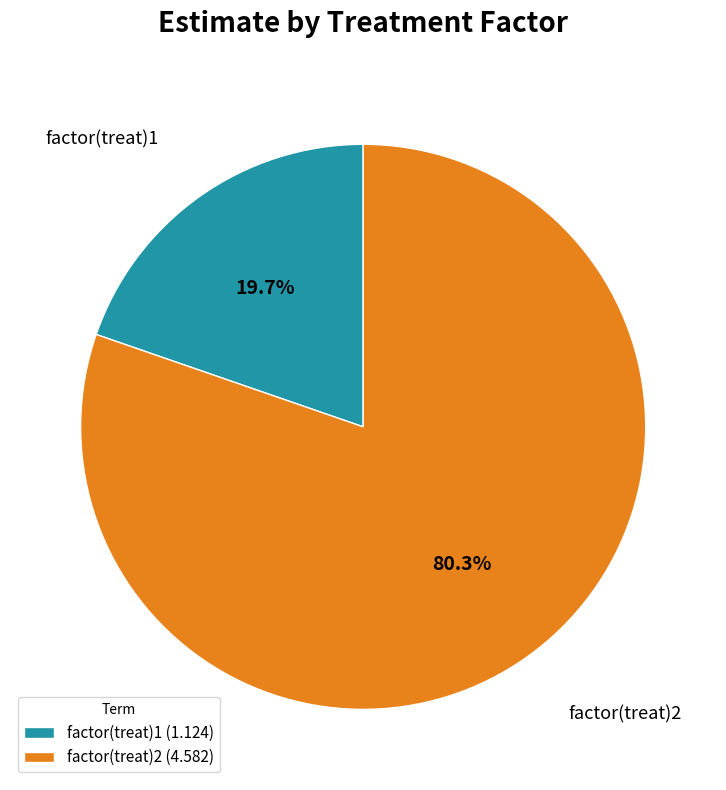

Between factor(treat)1 (1.124) and factor(treat)2 (4.582), which is larger?

factor(treat)2 (4.582)